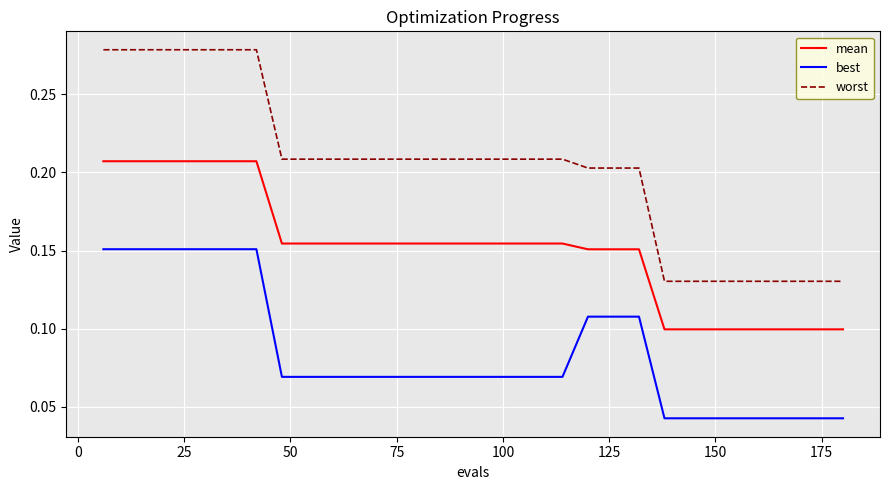

Rank the series by their maximum value, from lowest to highest.

best, mean, worst